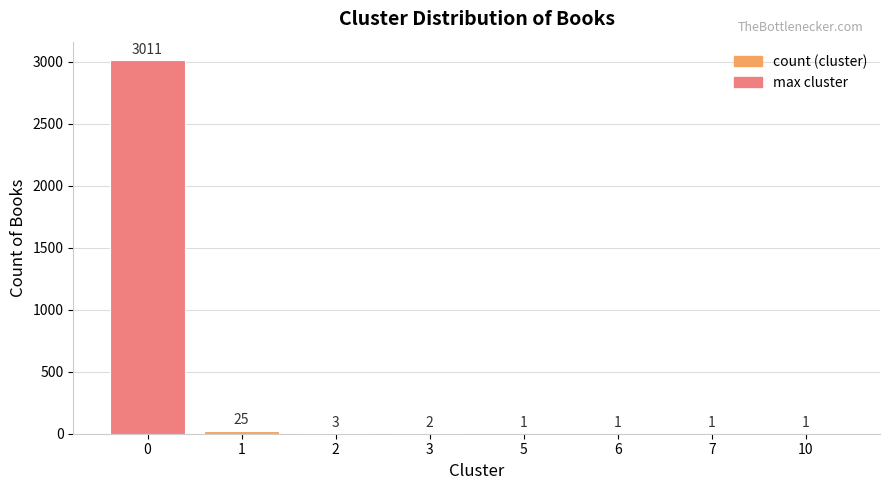

The value at 2 is 3. True or false?

True